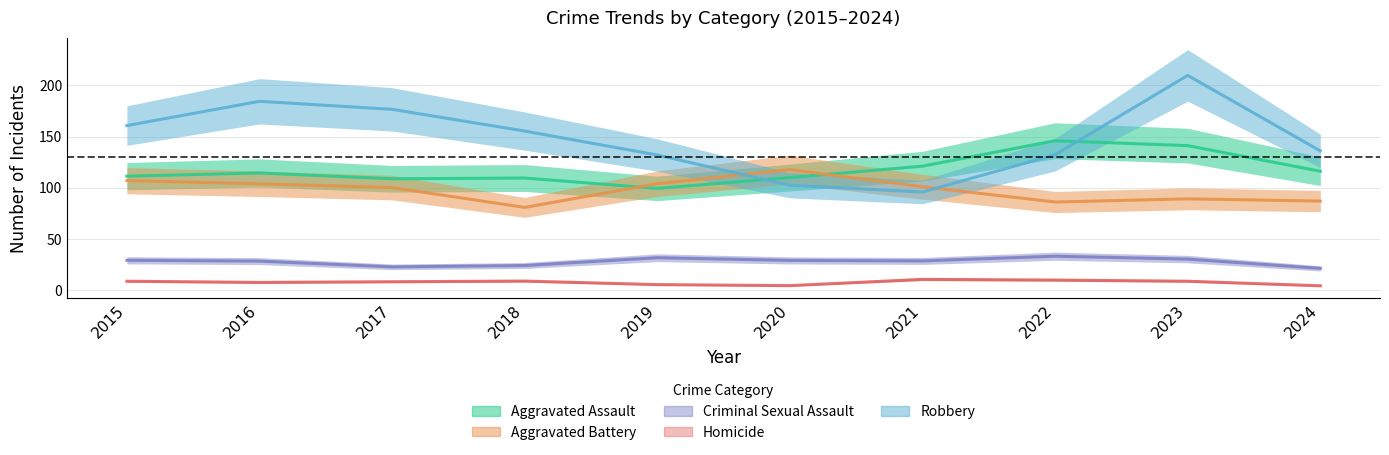

Which label corresponds to the largest value in the chart?

2023